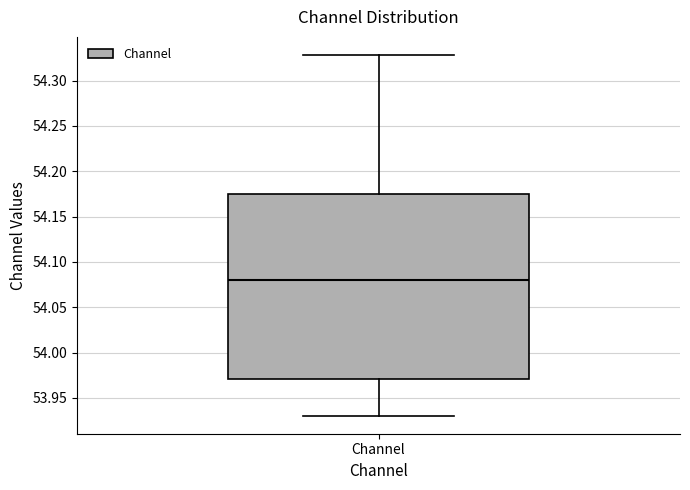

Where is the lower edge of the box for Channel on the y-axis? The values are not printed on the chart, so give them approximately, as read against the axis.

53.970